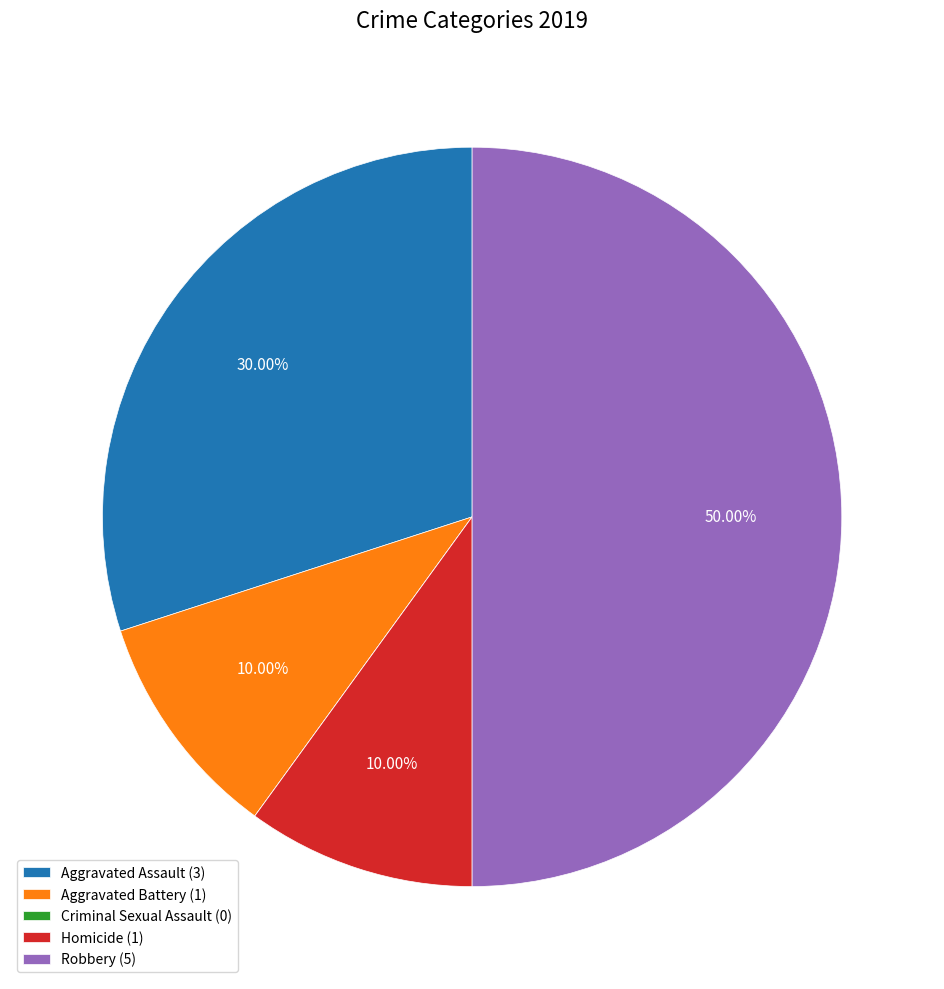

Combined, what portion of the pie is Aggravated Assault and Robbery?

80.0%